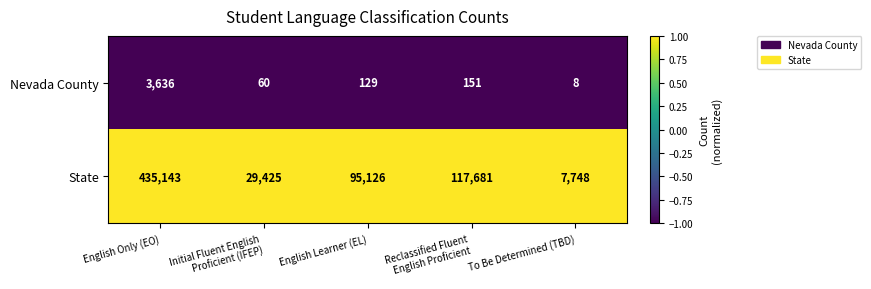

The Nevada County series shows 3636 at English Only (EO). True or false?

True